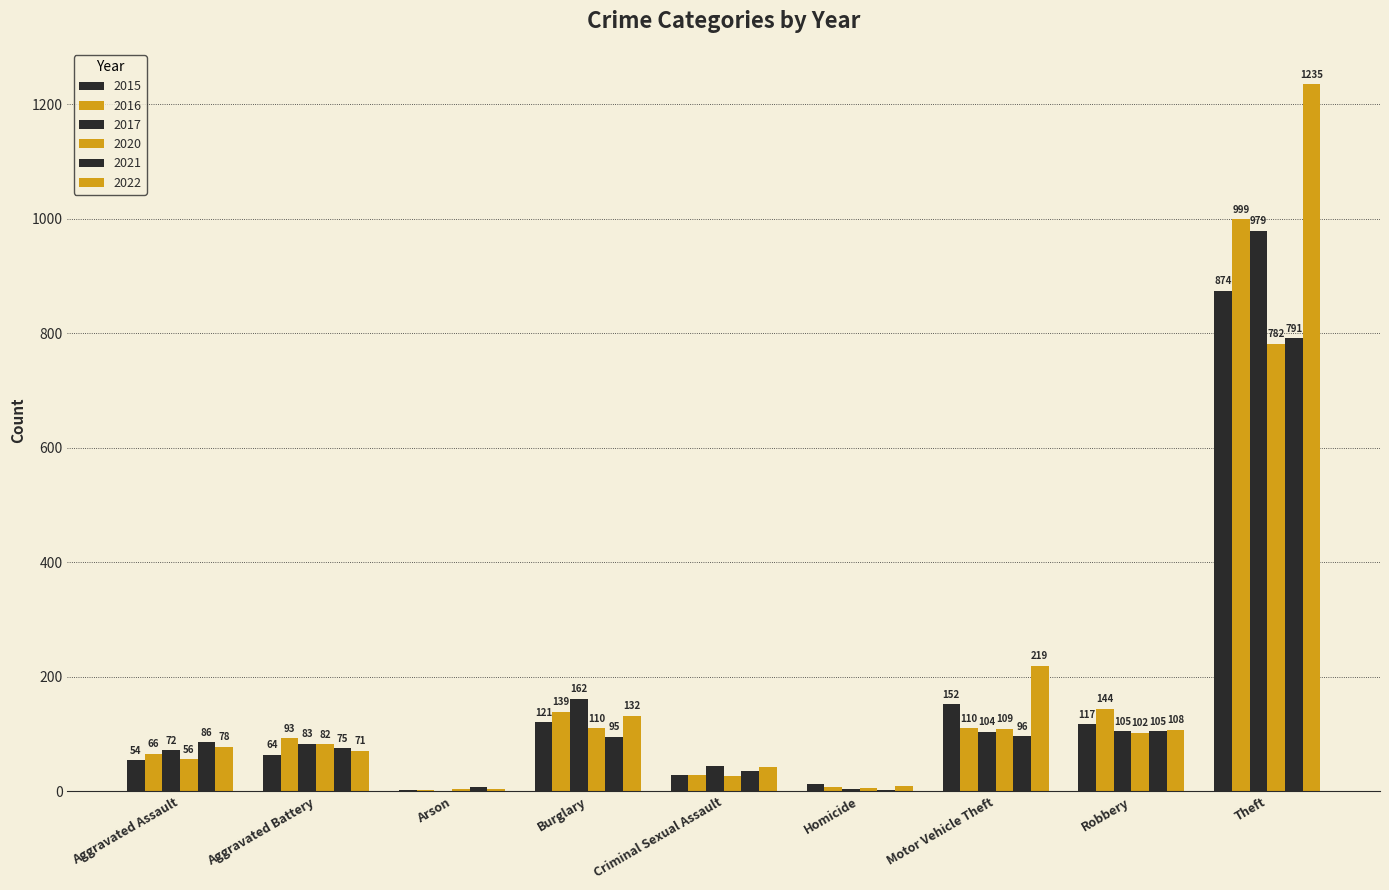

True or false: 2015 has a value of 26 at Aggravated Battery.

False